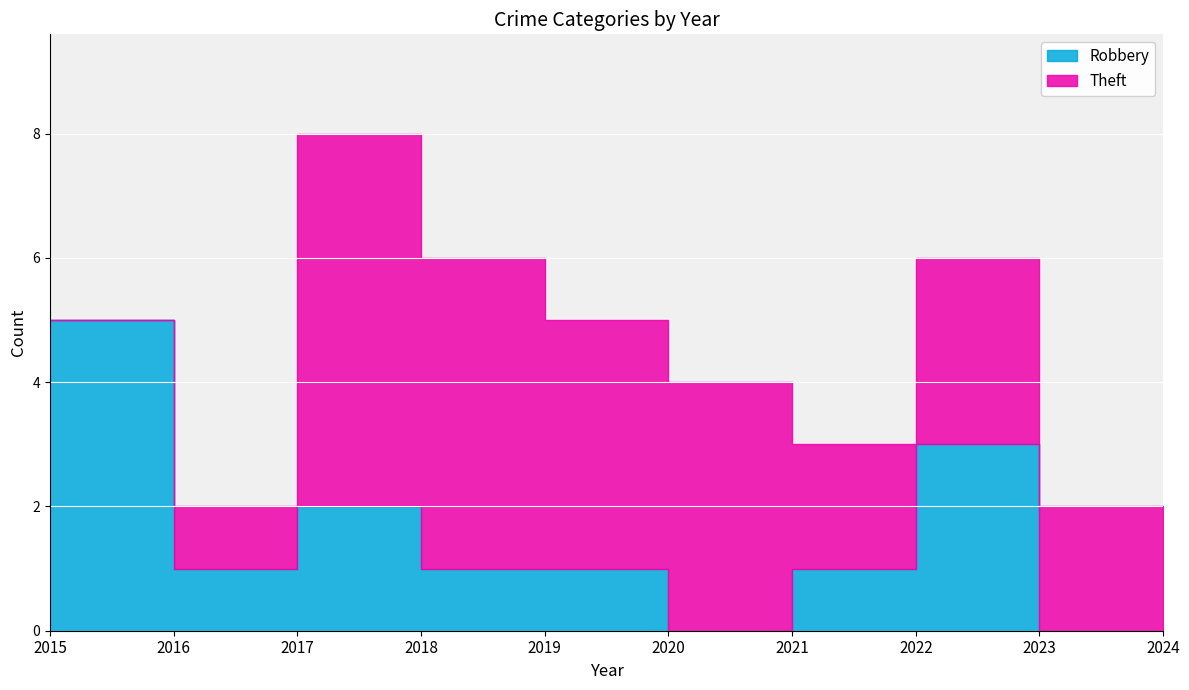

At how many categories does at least one series exceed 2?

6